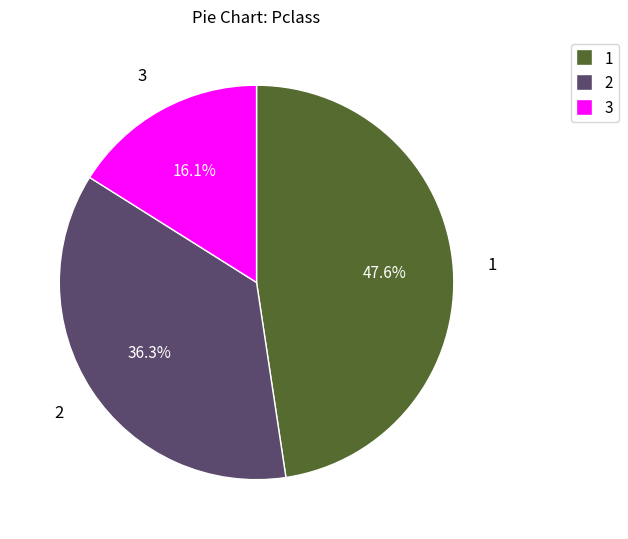

Is there any slice that represents more than half of the pie?

No